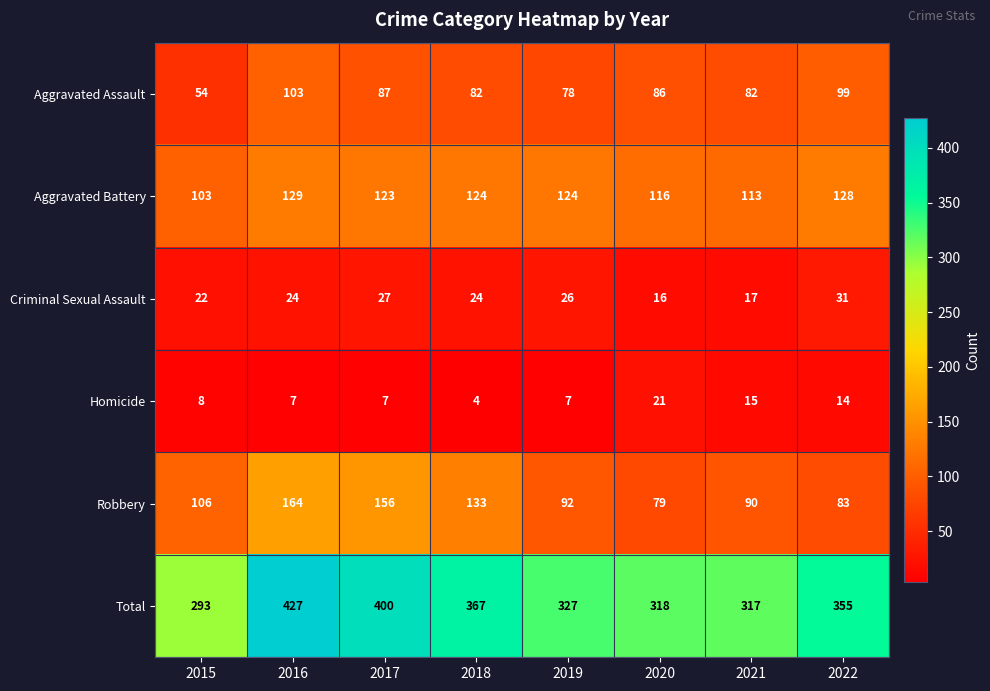

What is the total value across all series at 2022?

710